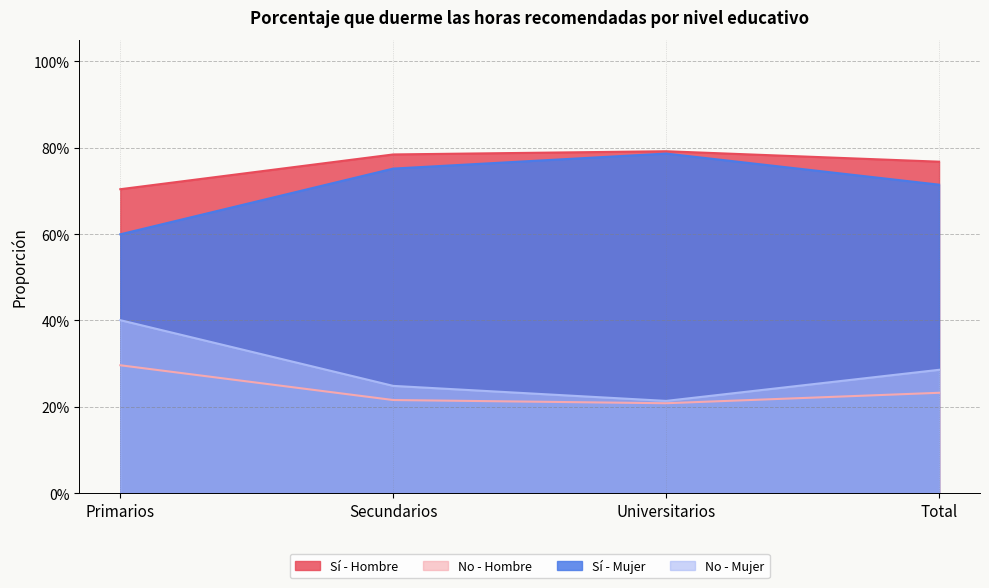

How many lines are shown in the chart?

4